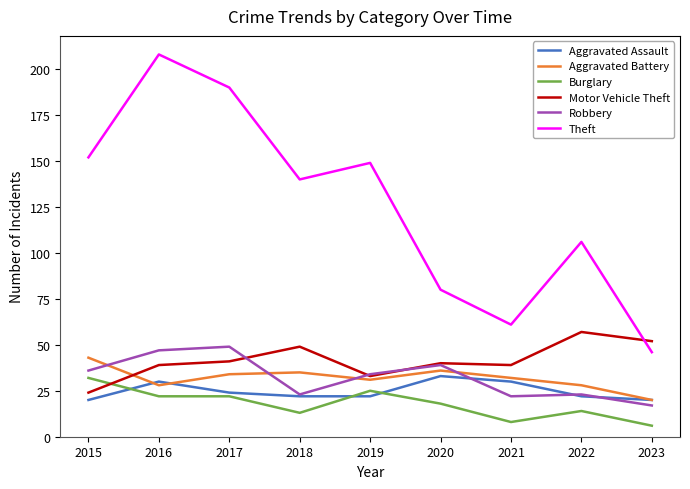

Where is Aggravated Assault nearest to the value 26?

2017